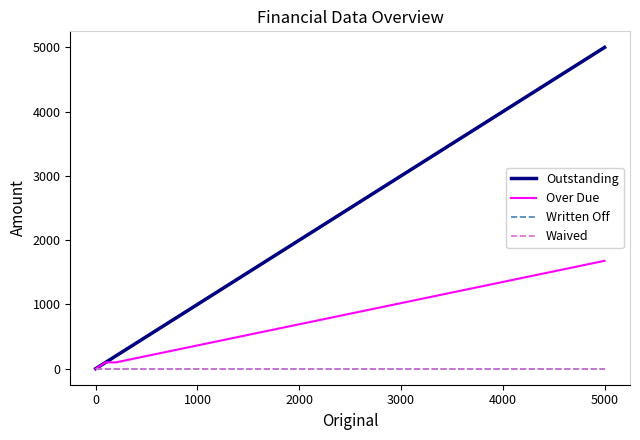

Does the chart display data point markers on the line(s)?

No